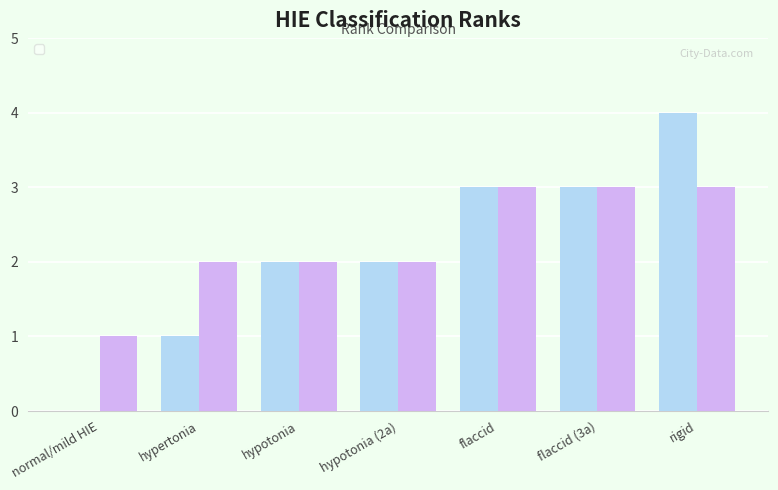

True or false: _rank has a value of 3 at hypotonia (2a).

False